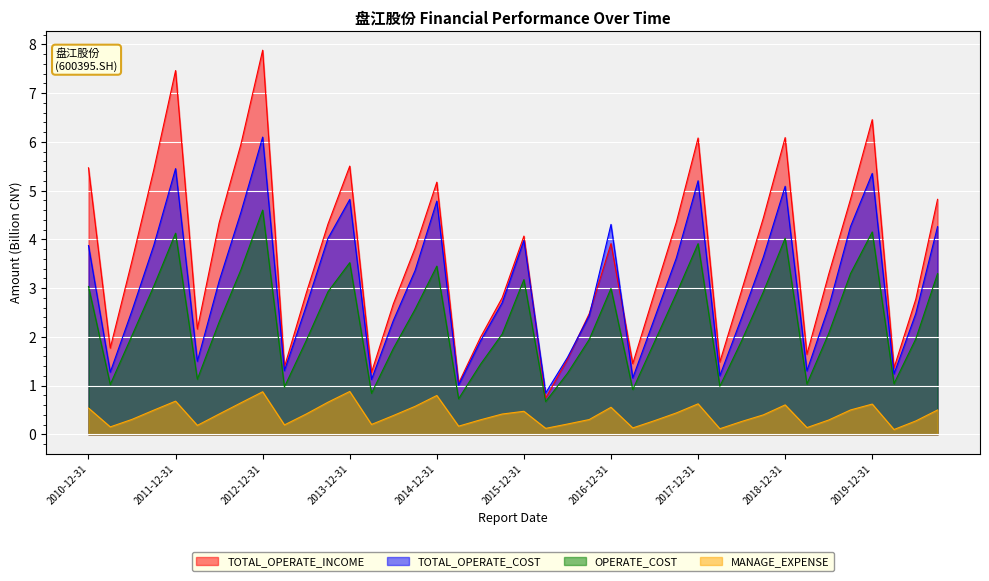

Is it true that MANAGE_EXPENSE equals 0.5 at 2019-09-30?

True